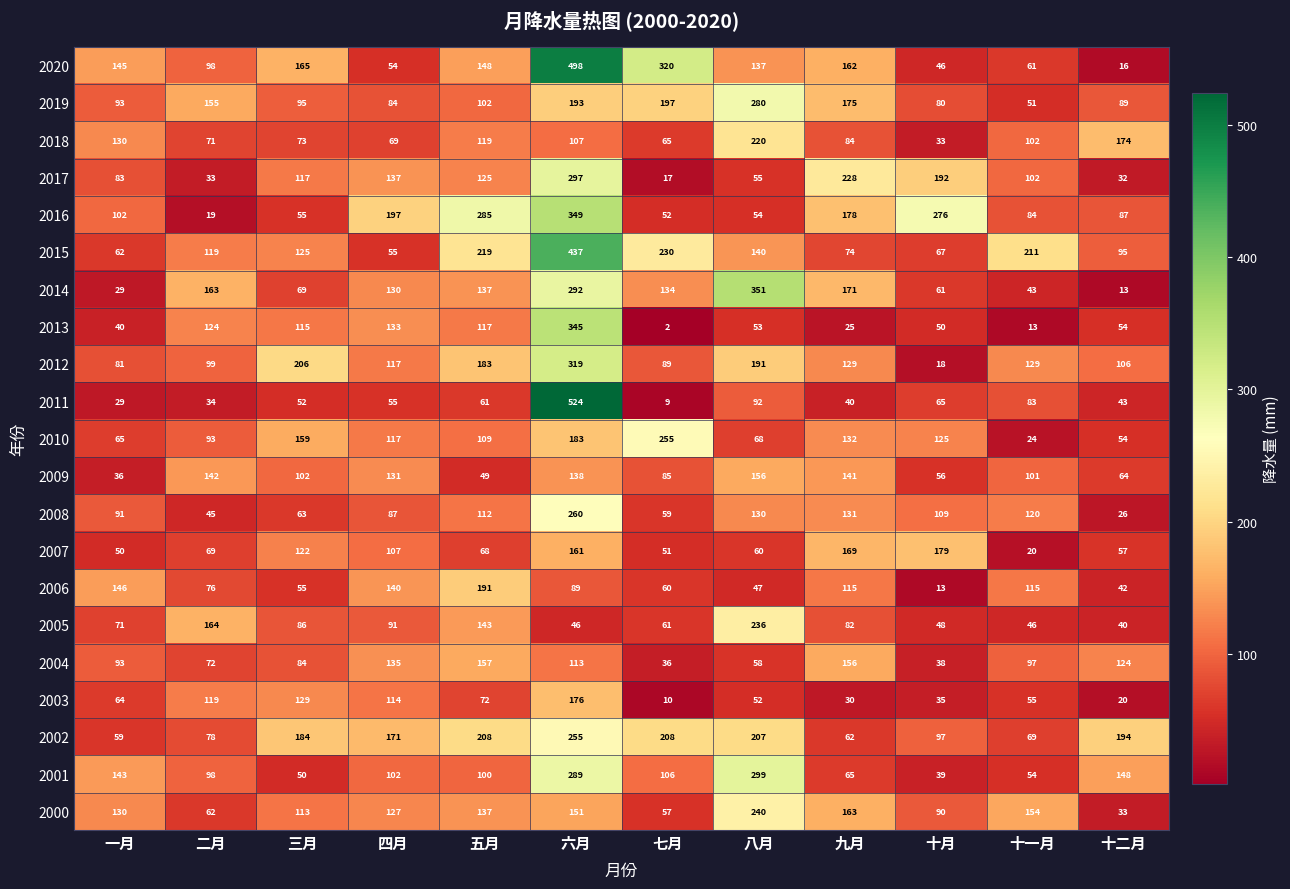

List the labels in order of 2013 value, smallest first.

七月, 十一月, 九月, 一月, 十月, 八月, 十二月, 三月, 五月, 二月, 四月, 六月